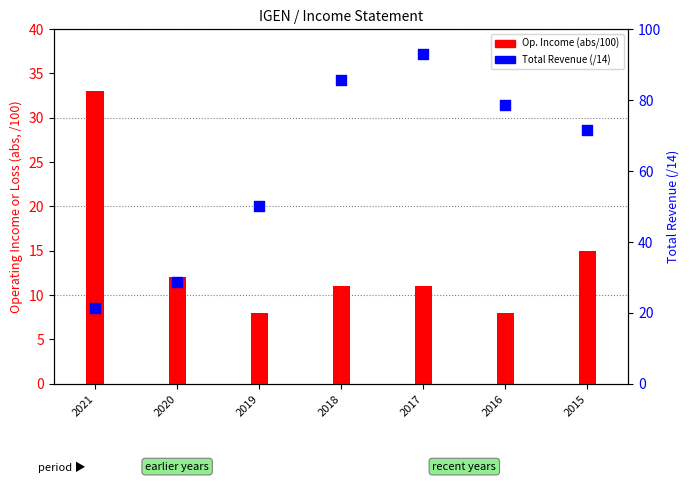

Which series has the widest spread of Y values?

Total Revenue (/14)